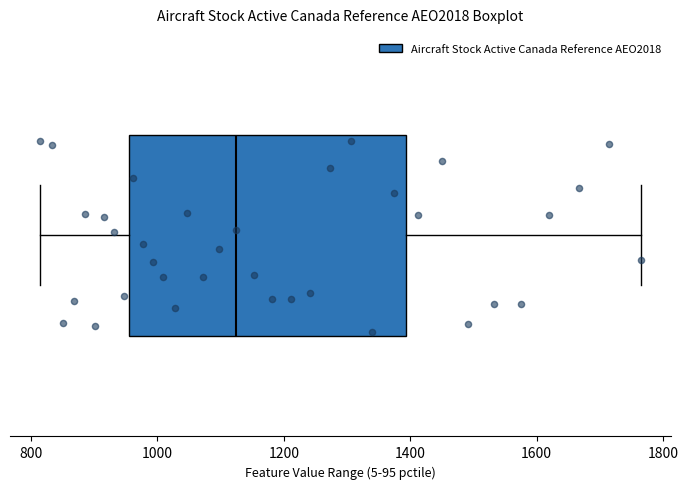

Read this box plot against the x-axis: the position of the median line, the range covered by the box, and the ends of both whiskers. The values are not printed on the chart, so give them approximately, as read against the axis.

median 1120, box 960 to 1400, whiskers 820 to 1760